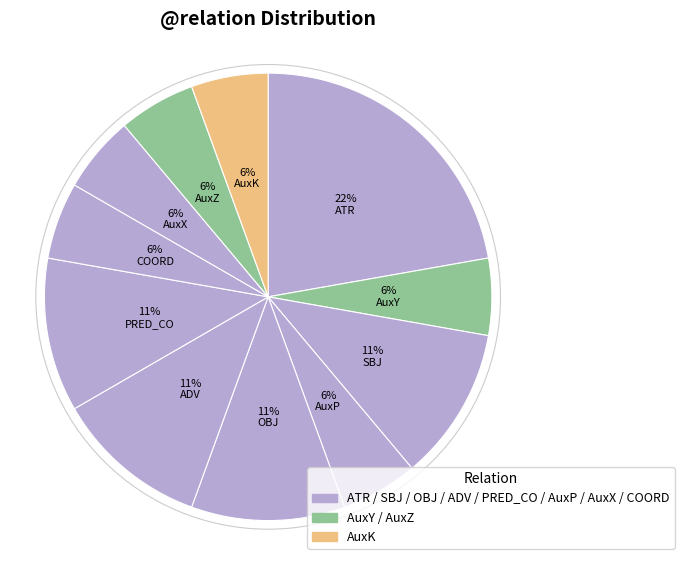

What percentage is NOT represented by AuxP?

94.4%